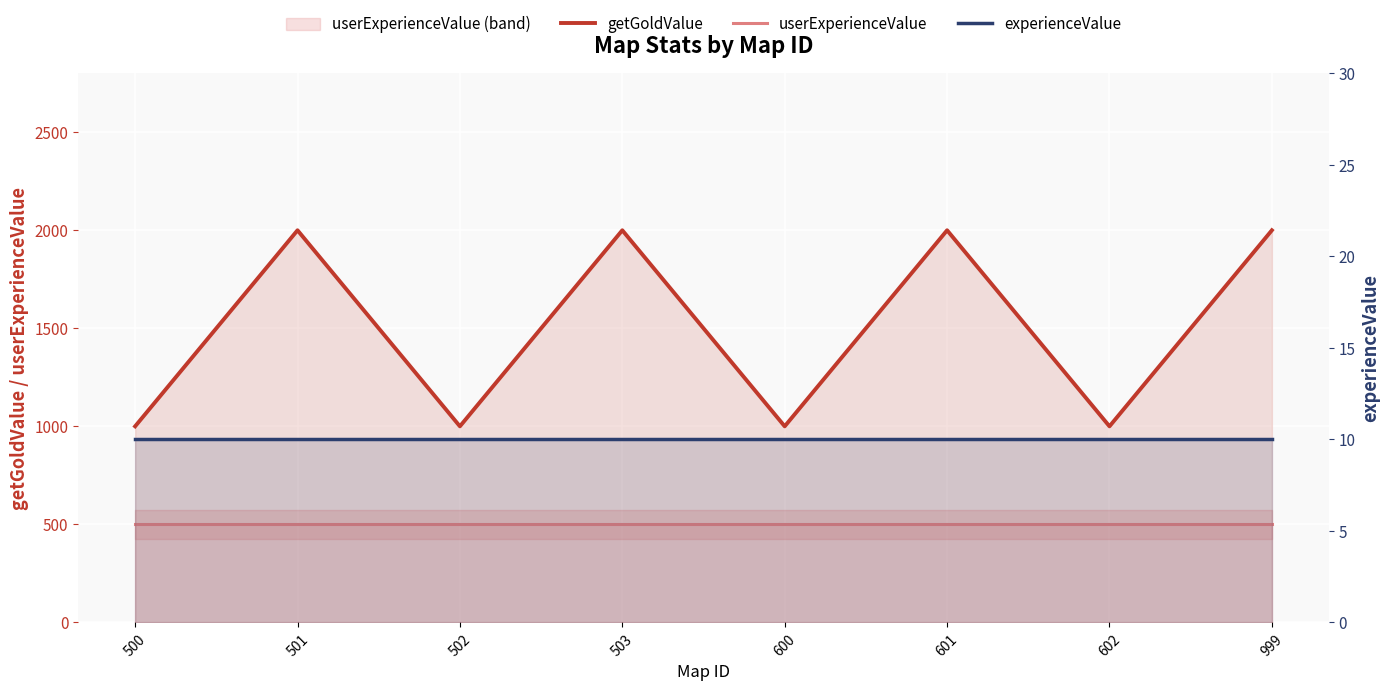

Between 502 and 602, which is larger?

502